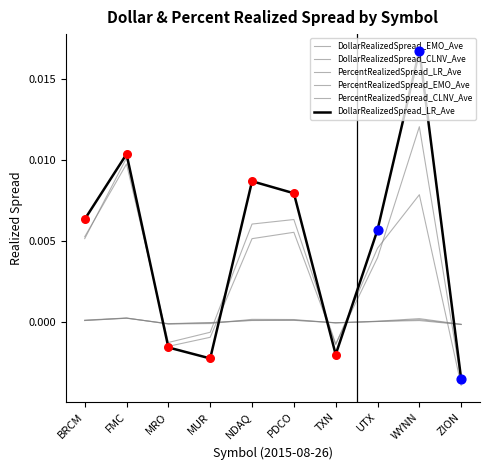

How many lines are shown in the chart?

6